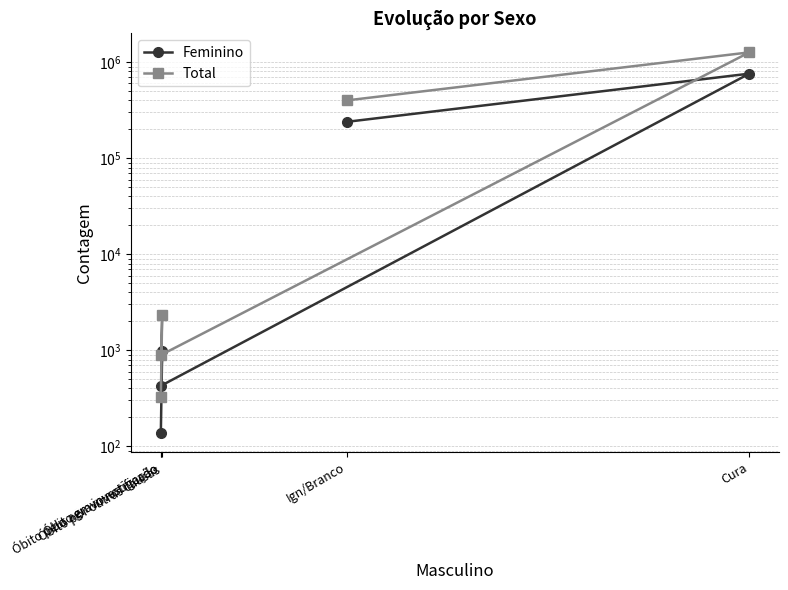

How many data points does each series have?

5